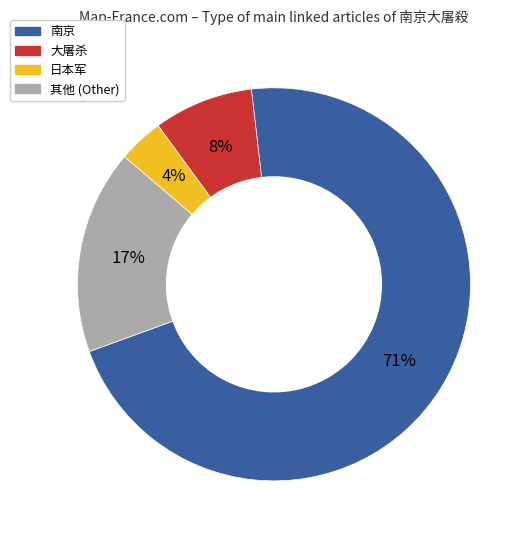

How many segments does this pie chart have?

4